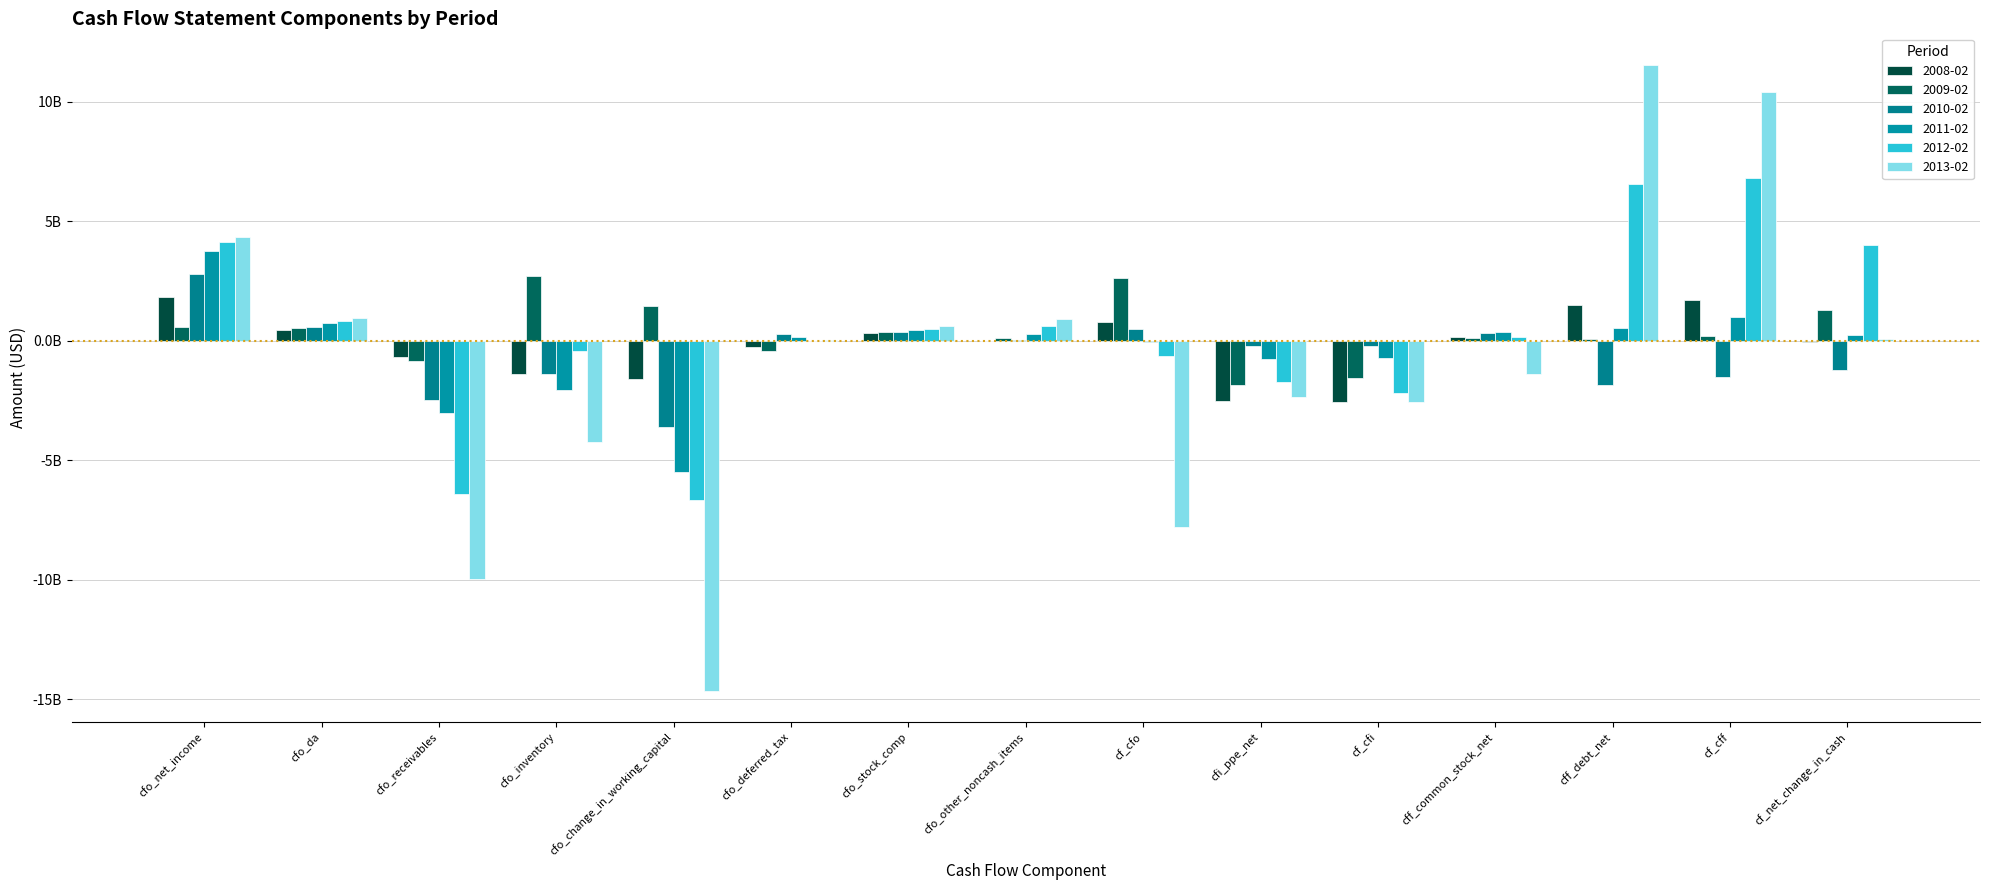

Does the chart contain stacked bars?

No